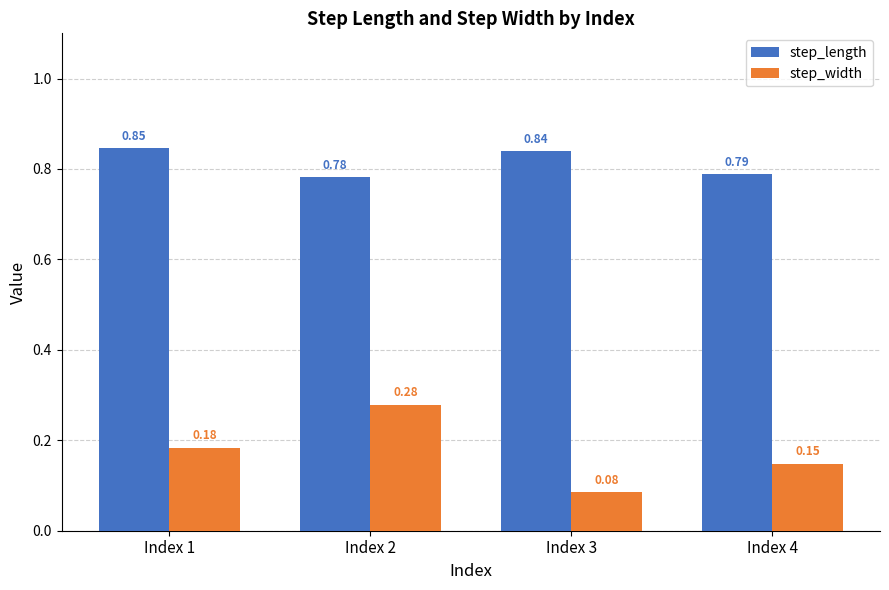

Which category has the highest value in the step_length series?

Index 1